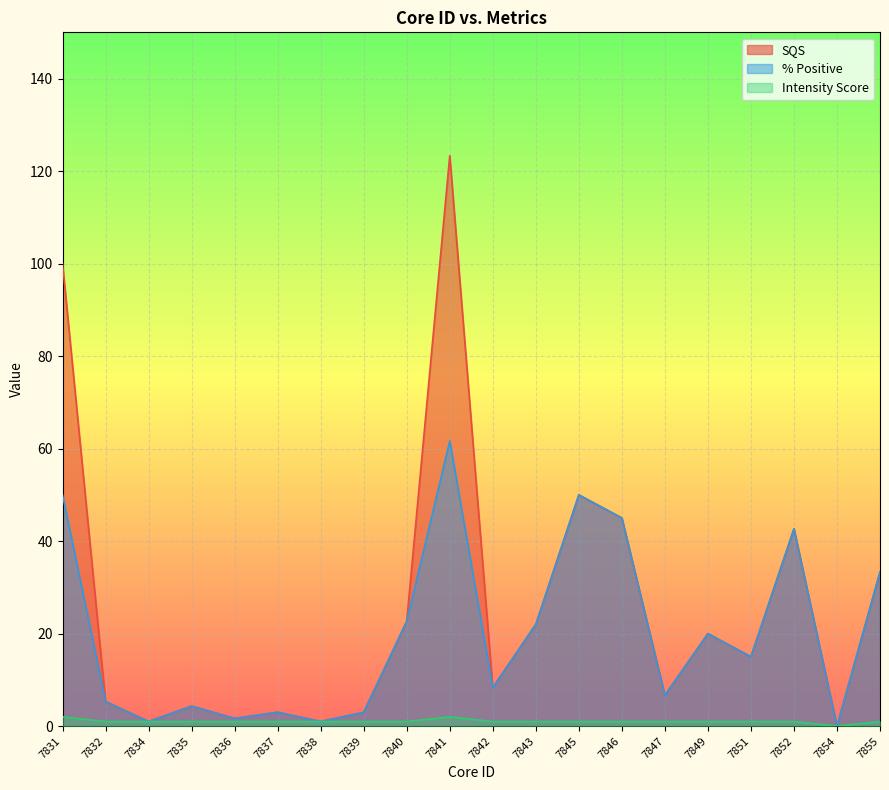

What is the highest value of the % Positive series?

61.7